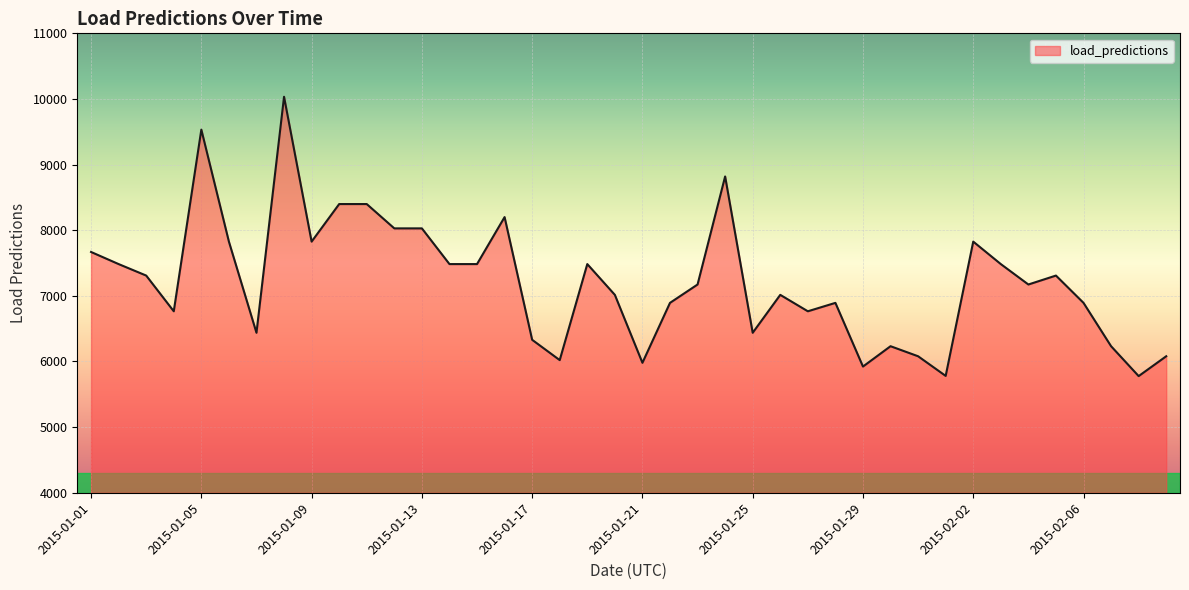

What is the difference between the maximum and minimum values?

4256.0